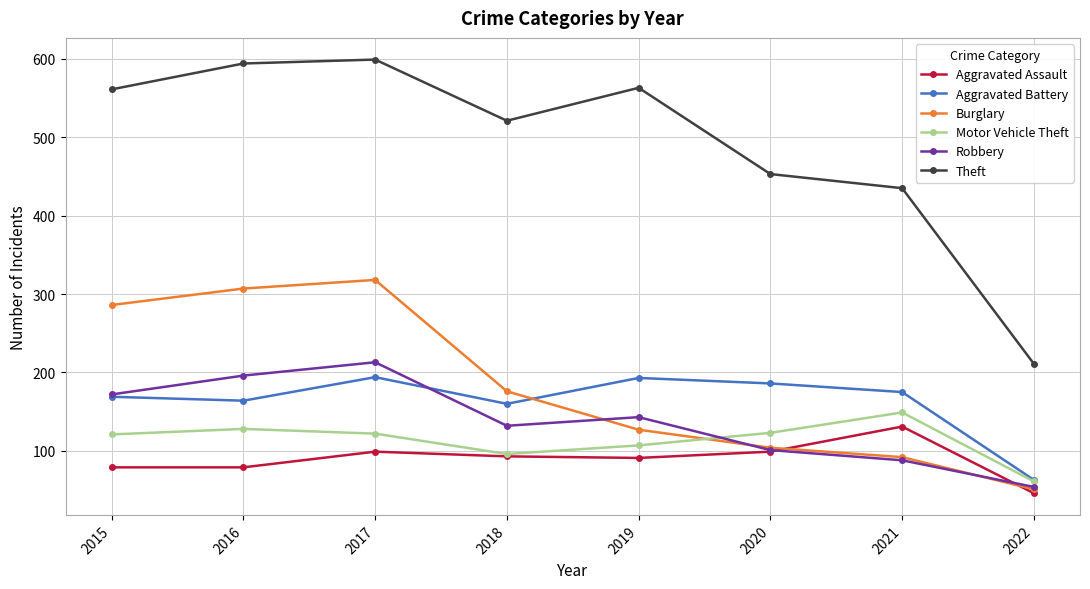

What is the greatest value displayed?

599